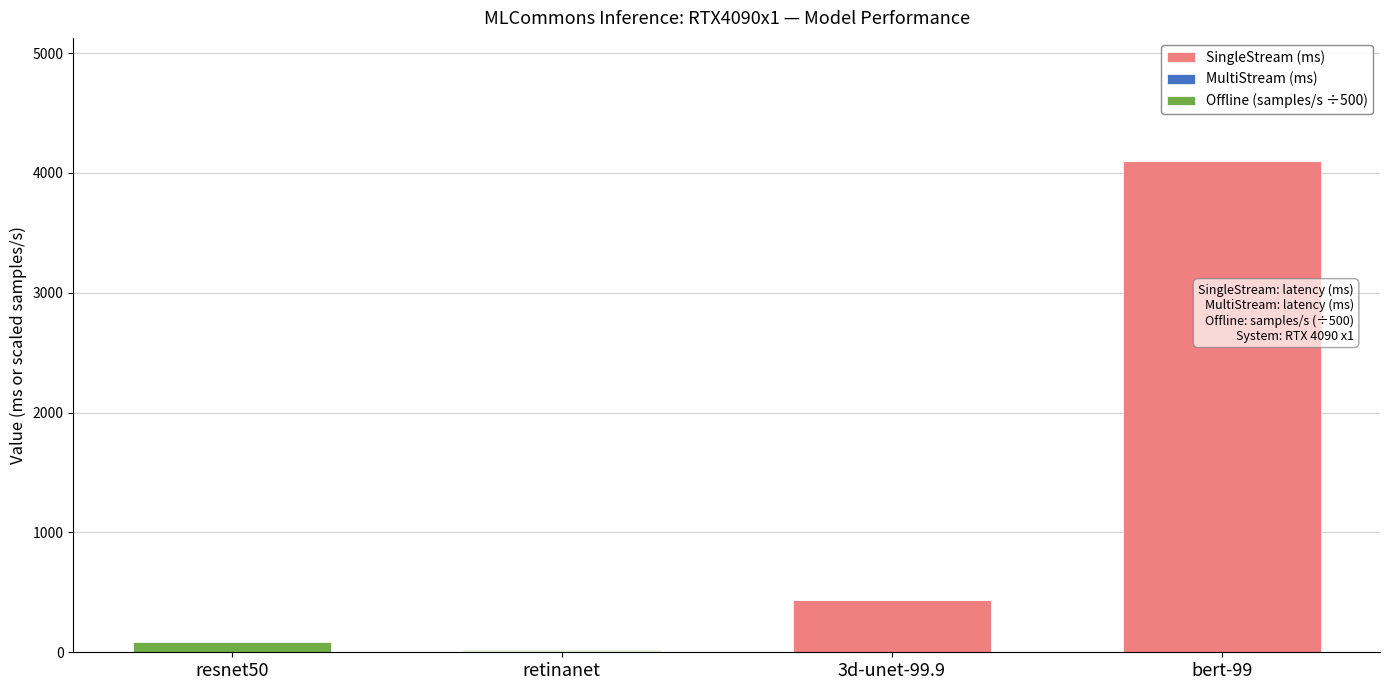

What is the difference between the SingleStream (ms) values at resnet50 and 3d-unet-99.9?

437.3